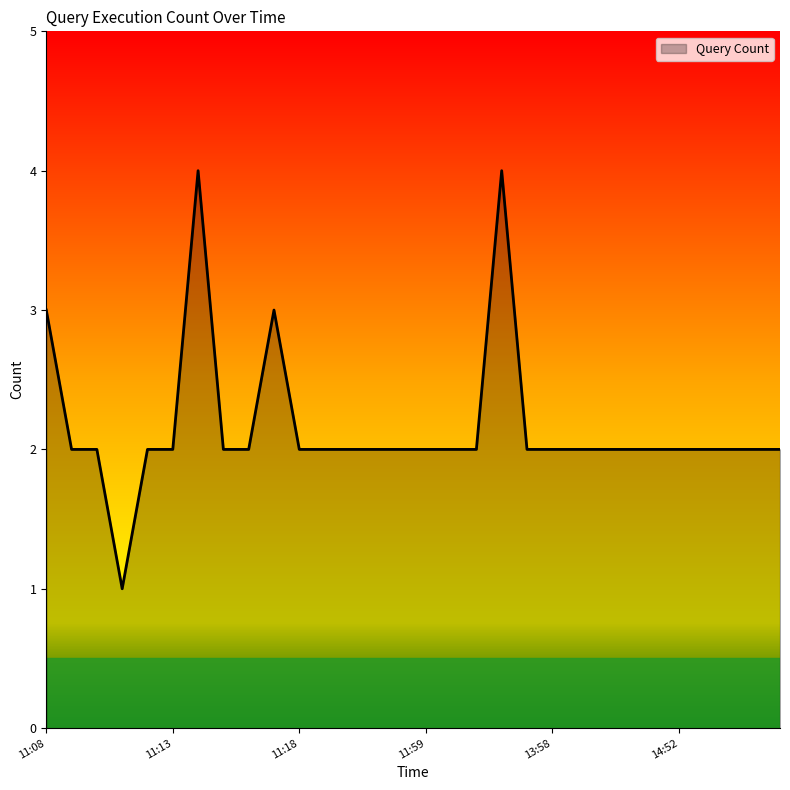

Reading right to left, list all the values displayed in this chart.

2	2	2	2	2	2	2	2	2	2	2	4	2	2	2	2	2	2	2	2	3	2	2	4	2	2	1	2	2	3